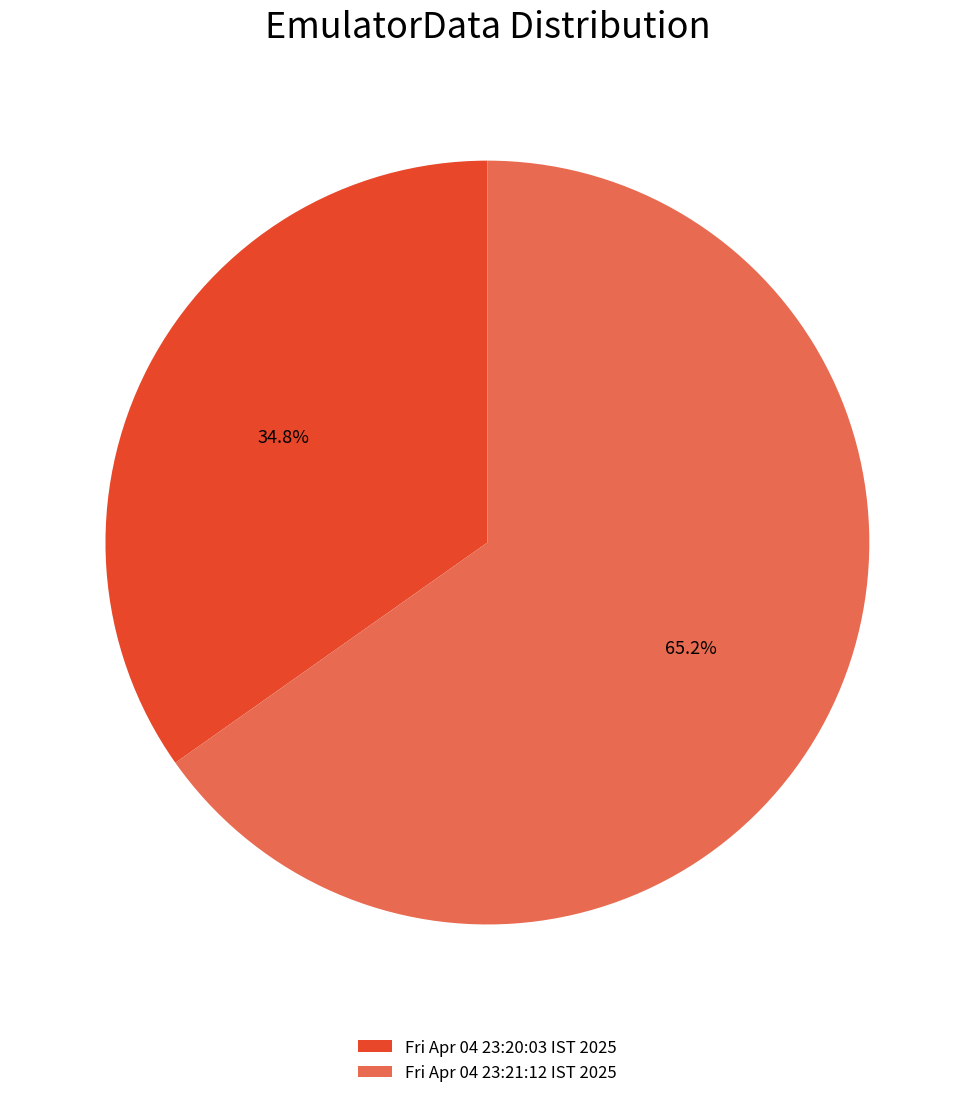

Count the number of slices in the pie.

2